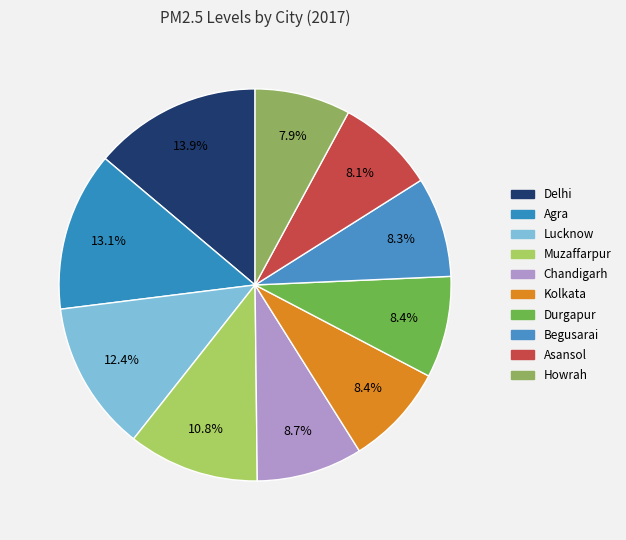

To the nearest percent, what is the average slice percentage?

10%